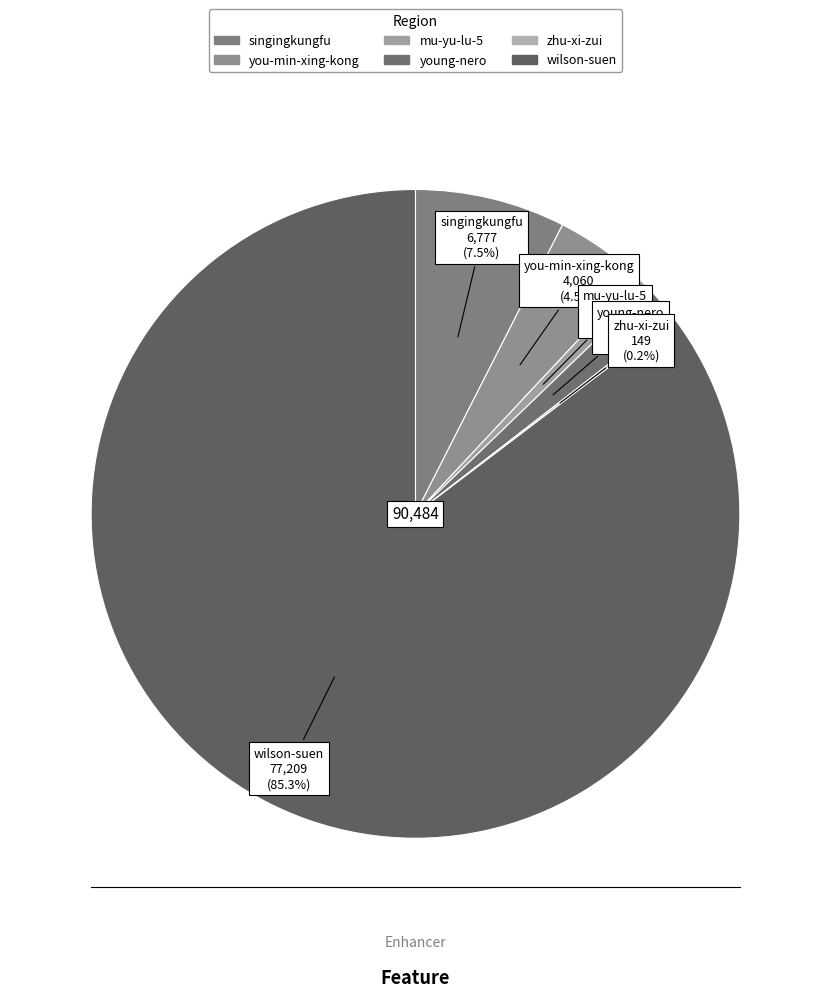

What is the majority slice?

wilson-suen